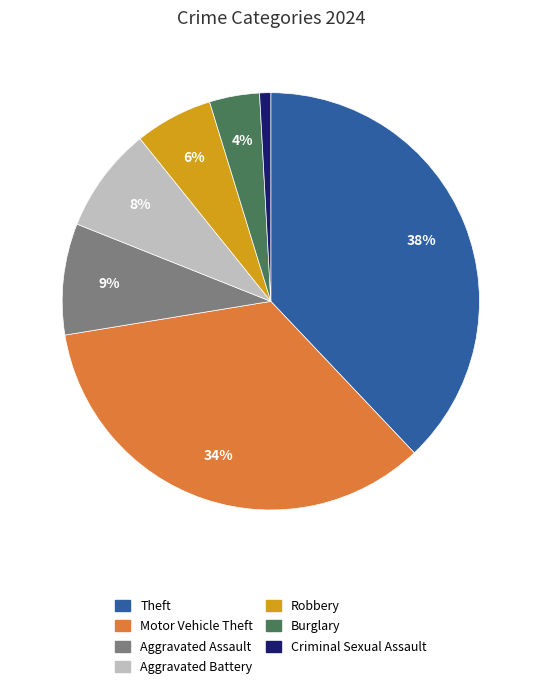

Does any single category account for the majority?

No